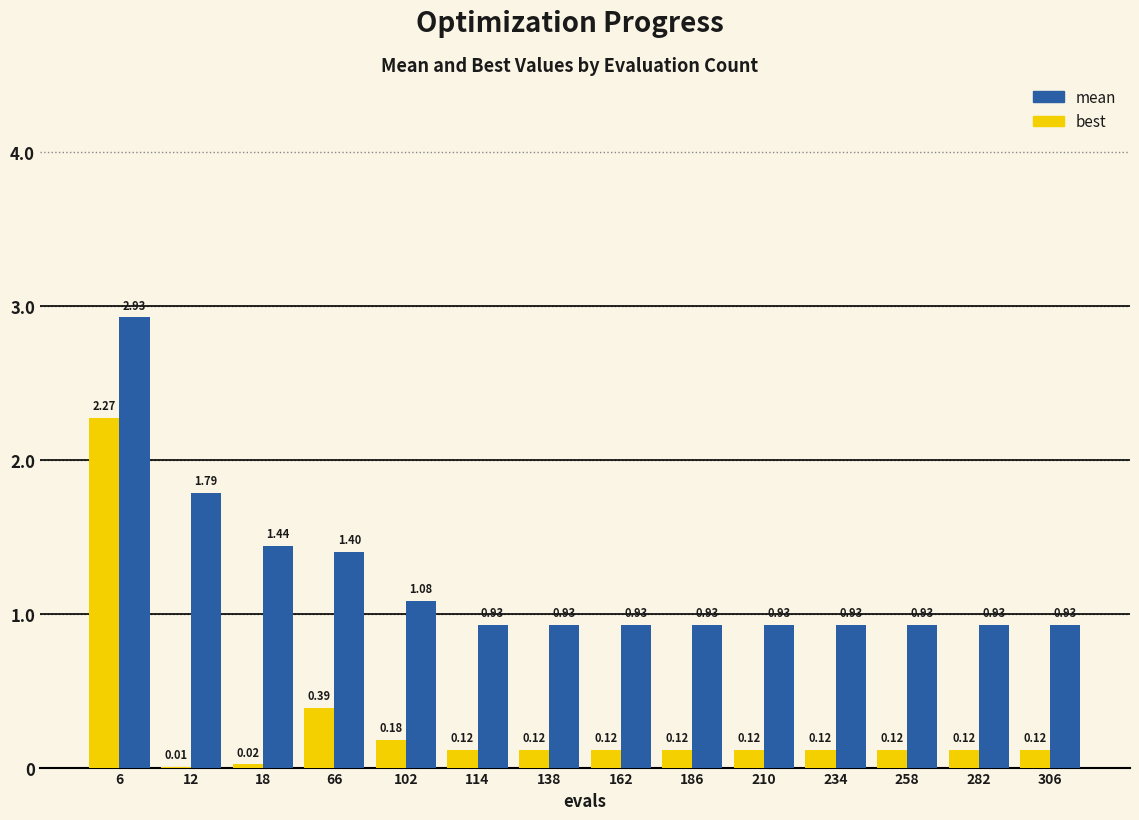

At which category is the sum across all series the highest?

6